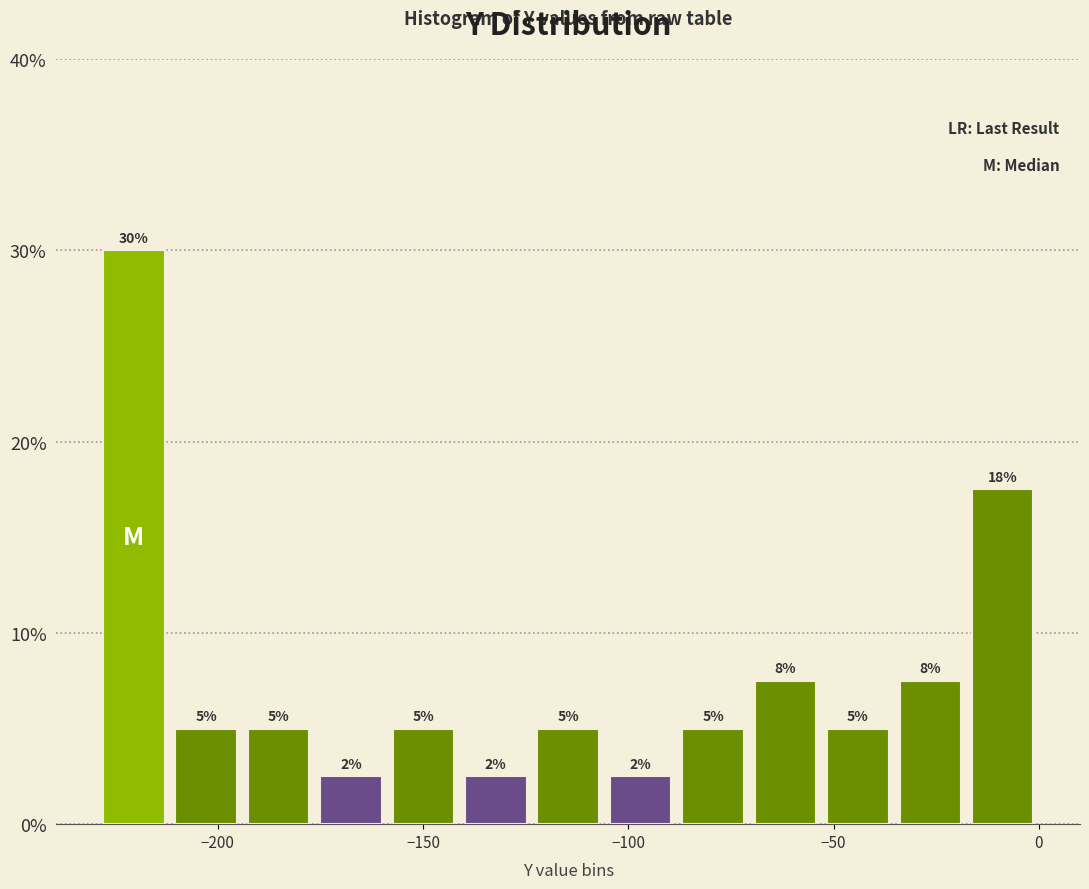

Around what value on the x-axis is the tallest bar? Give the approximate position of its centre, as read against the axis.

-220